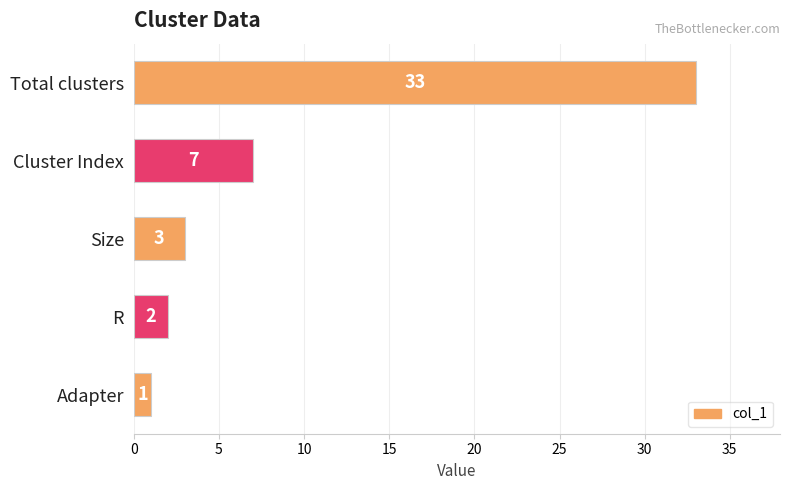

Are the bars horizontal?

Yes